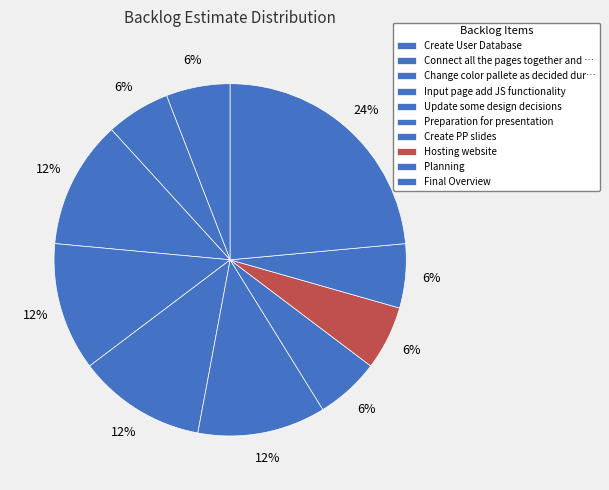

Count the number of slices in the pie.

10